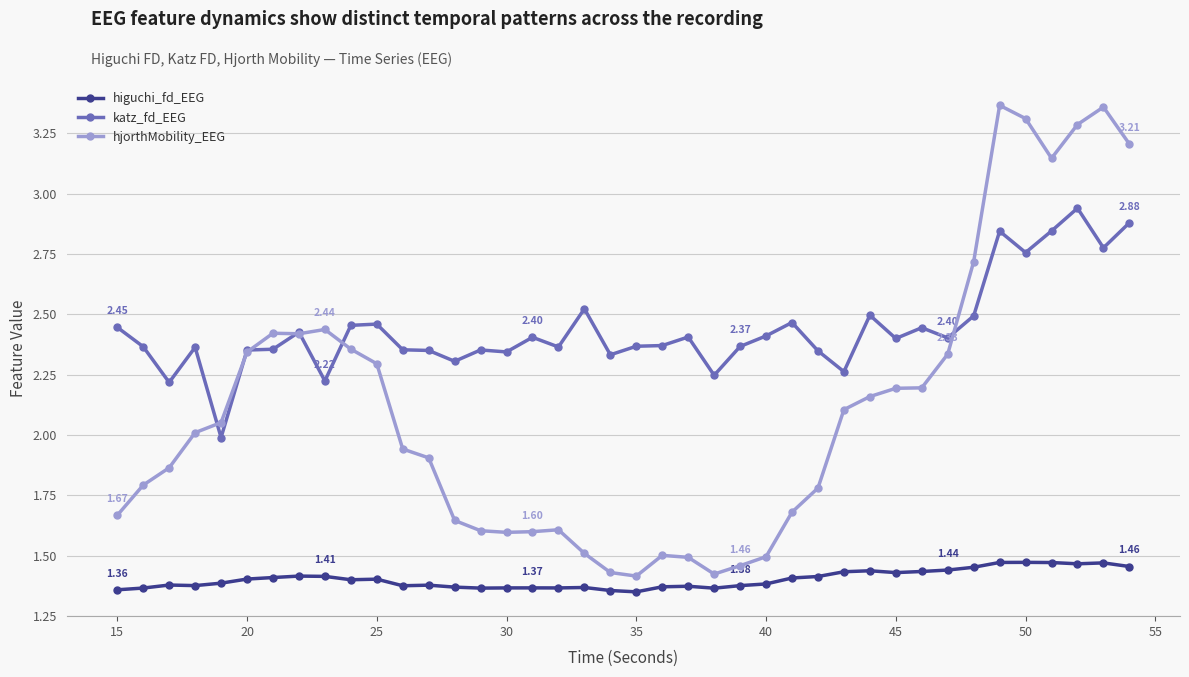

Does the chart display data point markers on the line(s)?

Yes